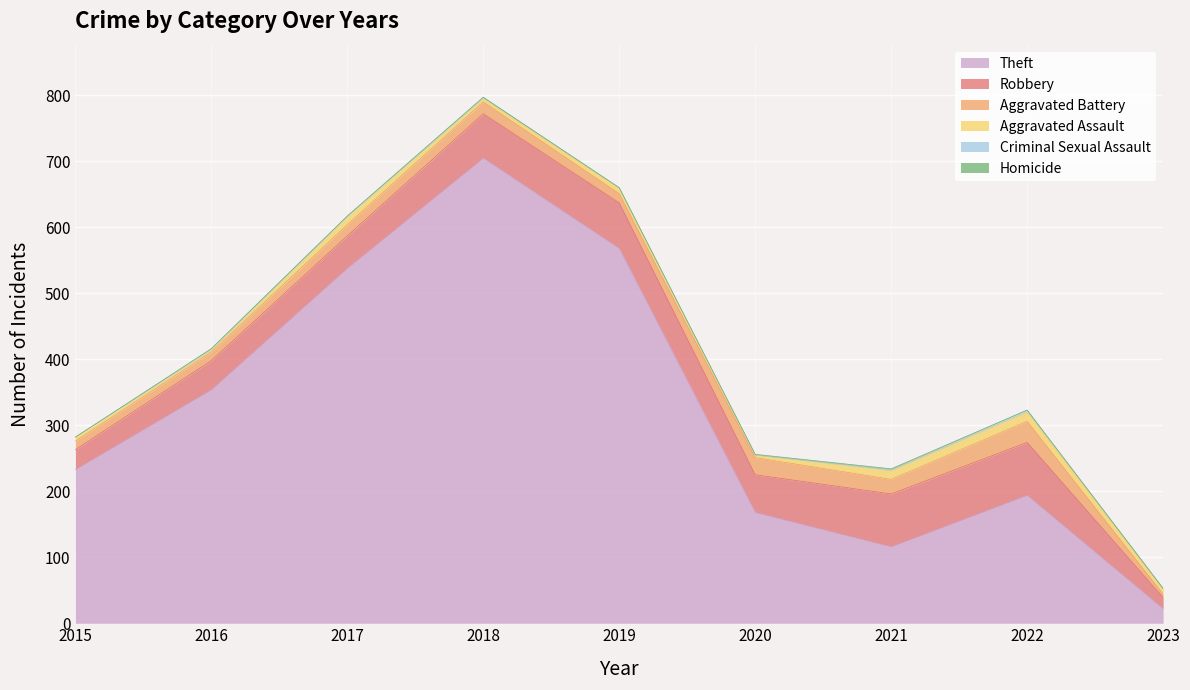

What is the difference between the highest and lowest values at 2021?

115